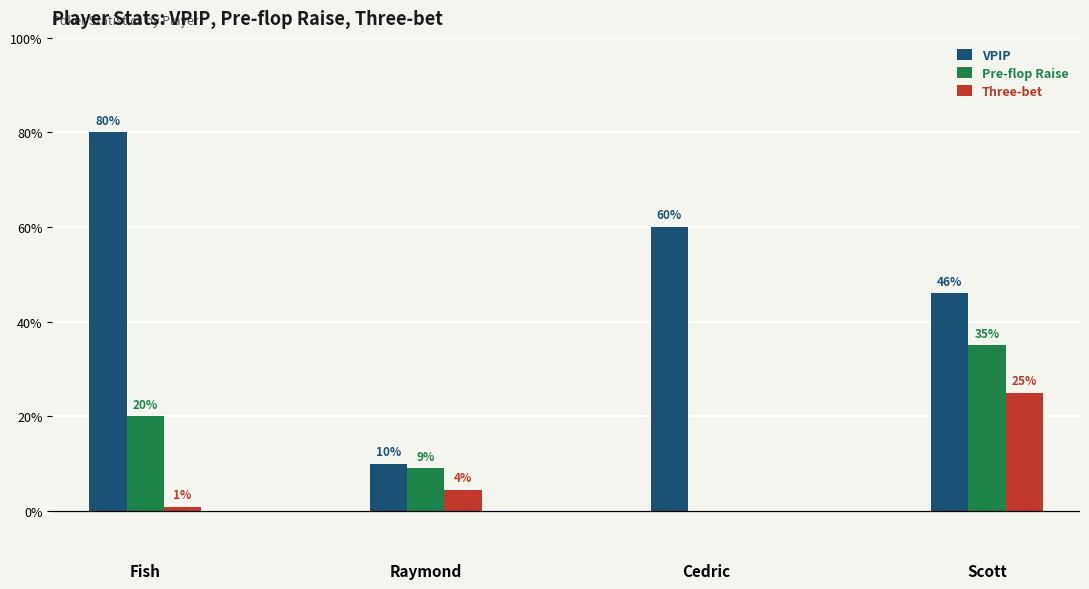

At Scott, list the series in order from largest to smallest.

VPIP, Pre-flop Raise, Three-bet